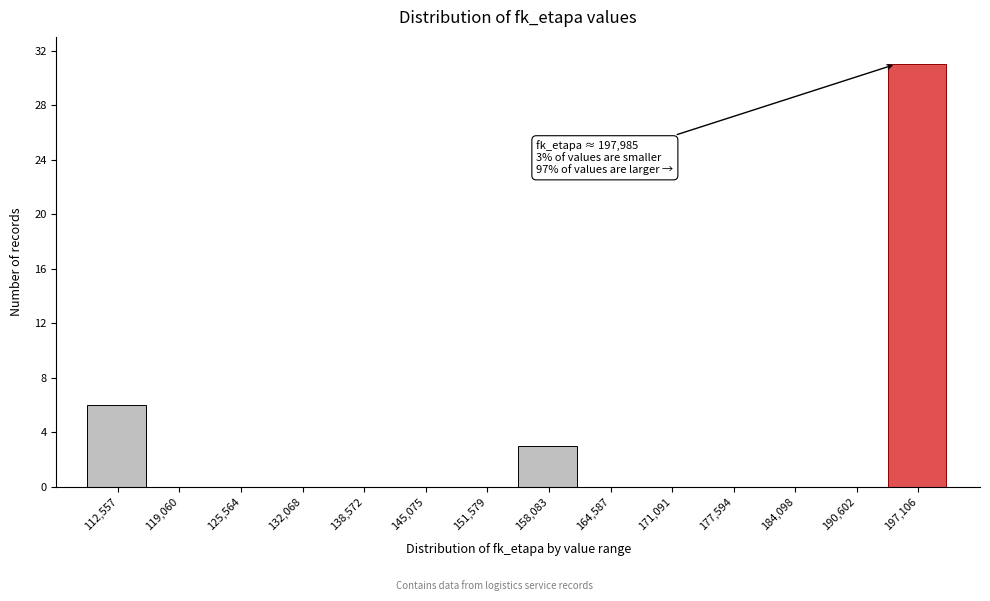

Reading left to right, extract all data points from this chart.

112,557=6	119,060=0	125,564=0	132,068=0	138,572=0	145,075=0	151,579=0	158,083=3	164,587=0	171,091=0	177,594=0	184,098=0	190,602=0	197,106=31